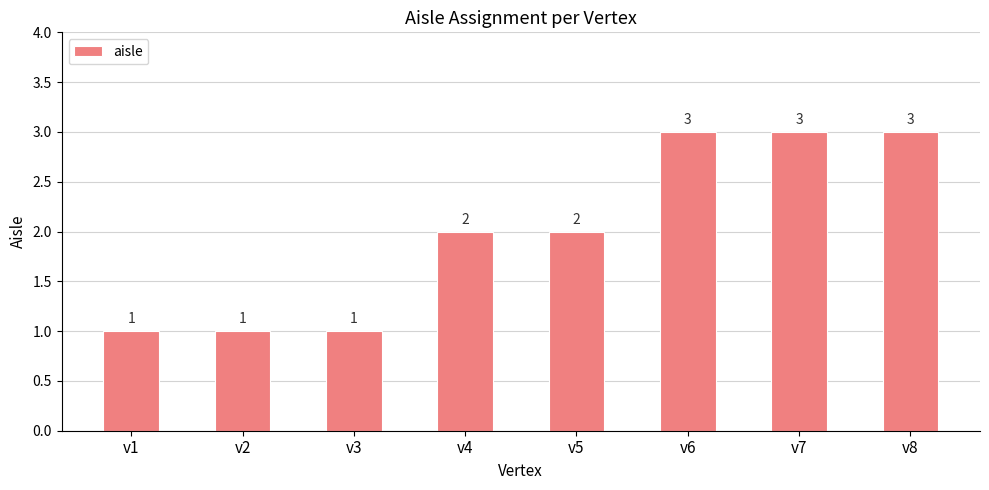

Reading right to left, extract all data points from this chart.

v8=3	v7=3	v6=3	v5=2	v4=2	v3=1	v2=1	v1=1